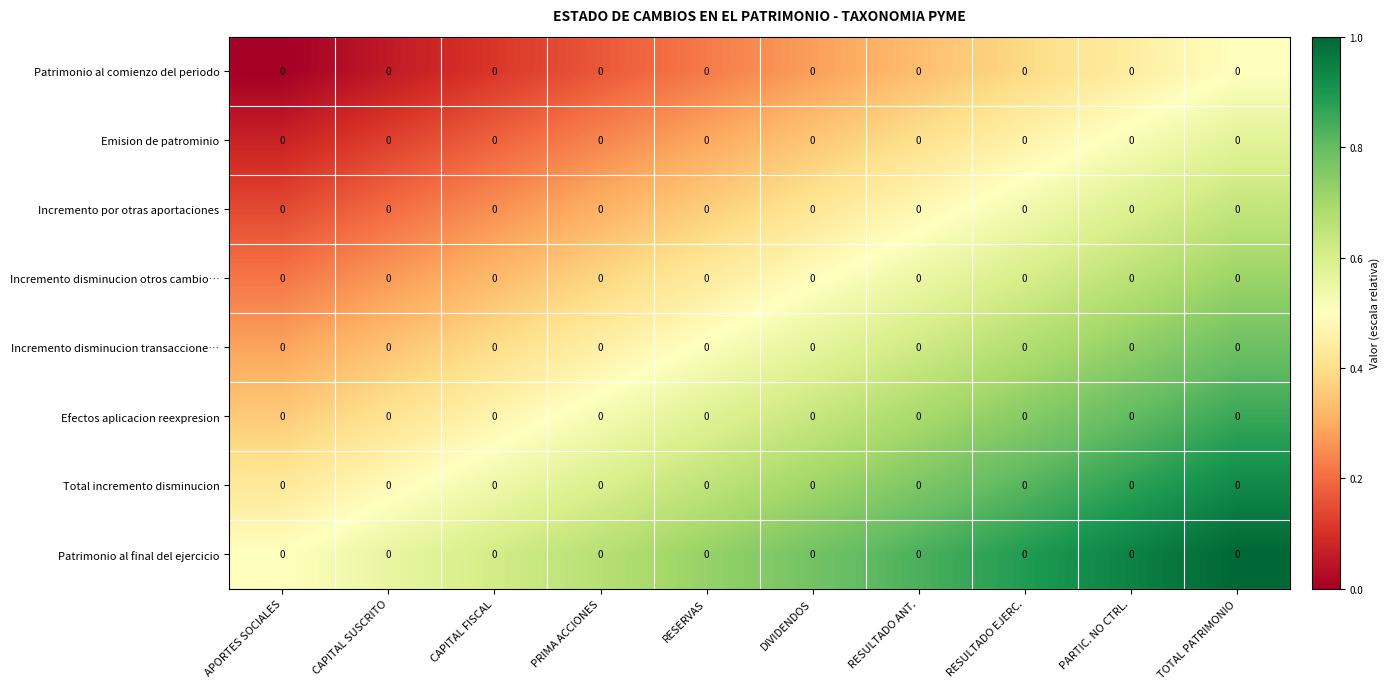

Reading left to right, what are all the values shown in this chart?

row_0: APORTES SOCIALES=0.0	CAPITAL SUSCRITO=0.1	CAPITAL FISCAL=0.1	PRIMA ACCIONES=0.2	RESERVAS=0.2	DIVIDENDOS=0.3	RESULTADO ANT.=0.3	RESULTADO EJERC.=0.4	PARTIC. NO CTRL.=0.4	TOTAL PATRIMONIO=0.5
row_1: APORTES SOCIALES=0.1	CAPITAL SUSCRITO=0.1	CAPITAL FISCAL=0.2	PRIMA ACCIONES=0.2	RESERVAS=0.3	DIVIDENDOS=0.3	RESULTADO ANT.=0.4	RESULTADO EJERC.=0.5	PARTIC. NO CTRL.=0.5	TOTAL PATRIMONIO=0.6
row_2: APORTES SOCIALES=0.1	CAPITAL SUSCRITO=0.2	CAPITAL FISCAL=0.3	PRIMA ACCIONES=0.3	RESERVAS=0.4	DIVIDENDOS=0.4	RESULTADO ANT.=0.5	RESULTADO EJERC.=0.5	PARTIC. NO CTRL.=0.6	TOTAL PATRIMONIO=0.6
row_3: APORTES SOCIALES=0.2	CAPITAL SUSCRITO=0.3	CAPITAL FISCAL=0.3	PRIMA ACCIONES=0.4	RESERVAS=0.4	DIVIDENDOS=0.5	RESULTADO ANT.=0.5	RESULTADO EJERC.=0.6	PARTIC. NO CTRL.=0.7	TOTAL PATRIMONIO=0.7
row_4: APORTES SOCIALES=0.3	CAPITAL SUSCRITO=0.3	CAPITAL FISCAL=0.4	PRIMA ACCIONES=0.5	RESERVAS=0.5	DIVIDENDOS=0.6	RESULTADO ANT.=0.6	RESULTADO EJERC.=0.7	PARTIC. NO CTRL.=0.7	TOTAL PATRIMONIO=0.8
row_5: APORTES SOCIALES=0.4	CAPITAL SUSCRITO=0.4	CAPITAL FISCAL=0.5	PRIMA ACCIONES=0.5	RESERVAS=0.6	DIVIDENDOS=0.6	RESULTADO ANT.=0.7	RESULTADO EJERC.=0.7	PARTIC. NO CTRL.=0.8	TOTAL PATRIMONIO=0.9
row_6: APORTES SOCIALES=0.4	CAPITAL SUSCRITO=0.5	CAPITAL FISCAL=0.5	PRIMA ACCIONES=0.6	RESERVAS=0.7	DIVIDENDOS=0.7	RESULTADO ANT.=0.8	RESULTADO EJERC.=0.8	PARTIC. NO CTRL.=0.9	TOTAL PATRIMONIO=0.9
row_7: APORTES SOCIALES=0.5	CAPITAL SUSCRITO=0.6	CAPITAL FISCAL=0.6	PRIMA ACCIONES=0.7	RESERVAS=0.7	DIVIDENDOS=0.8	RESULTADO ANT.=0.8	RESULTADO EJERC.=0.9	PARTIC. NO CTRL.=0.9	TOTAL PATRIMONIO=1.0